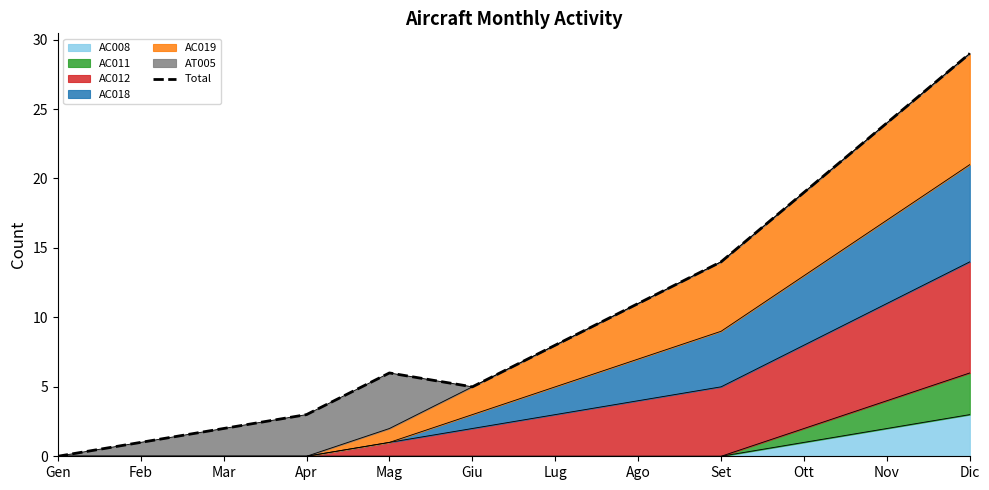

At which category does the chart reach its peak across all series?

Dic